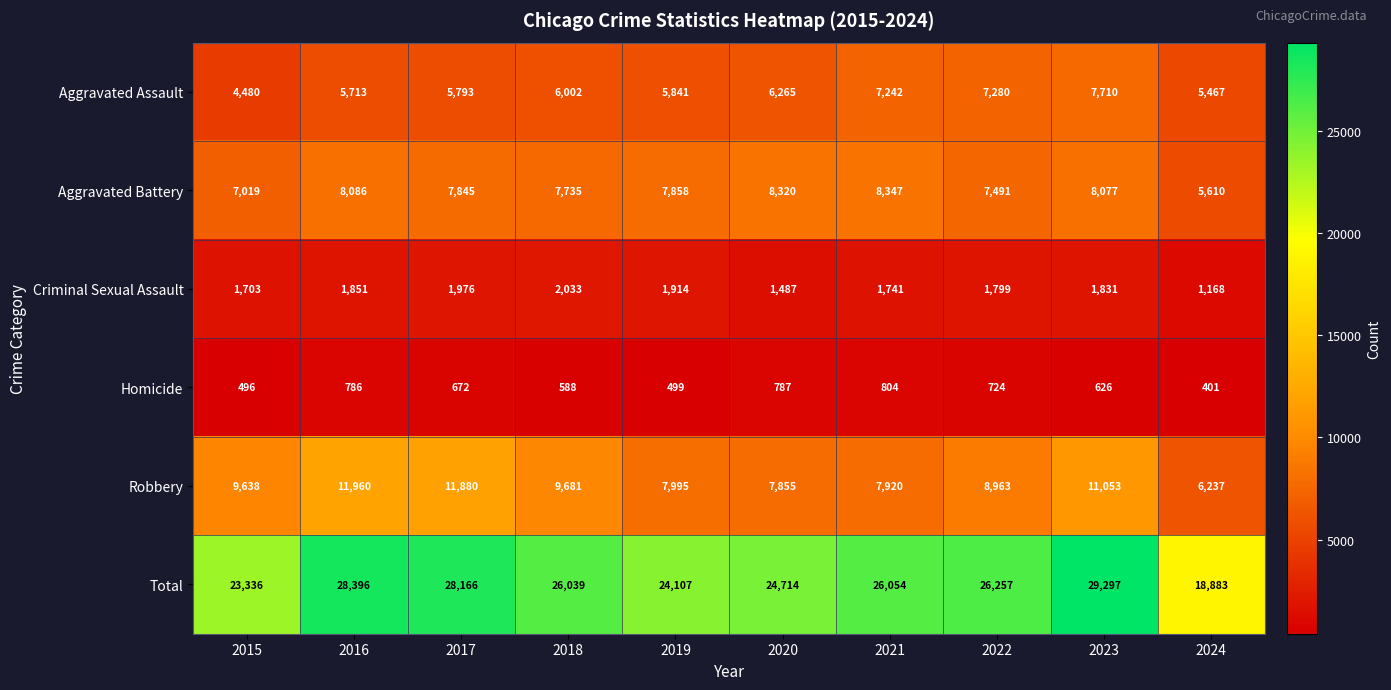

How many values in the Homicide series are below 672?

5